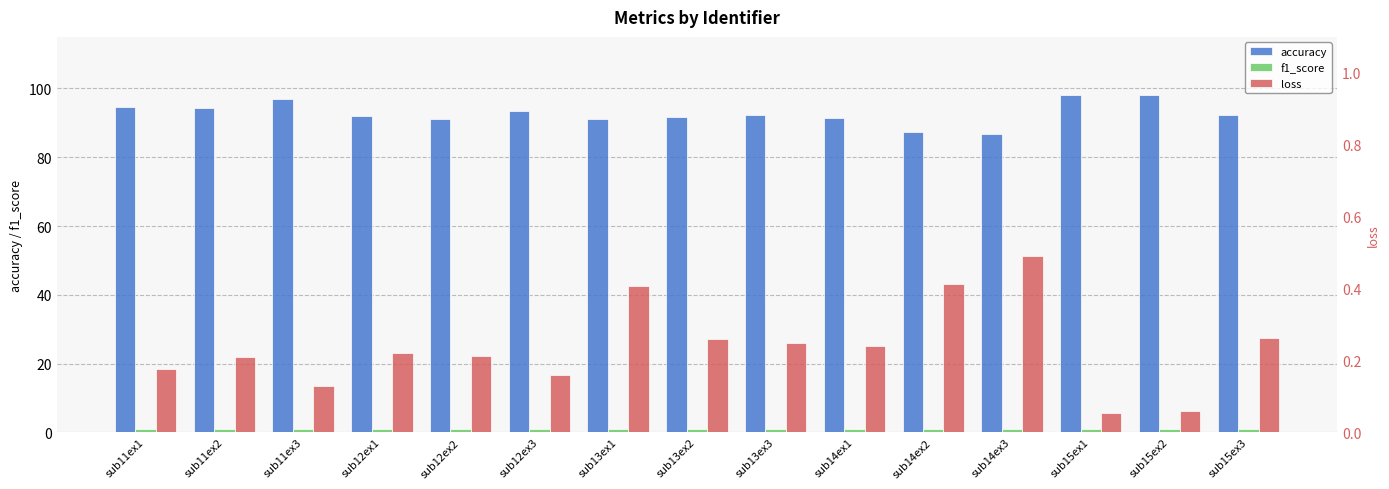

Is it true that loss equals 0.7 at sub14ex2?

False